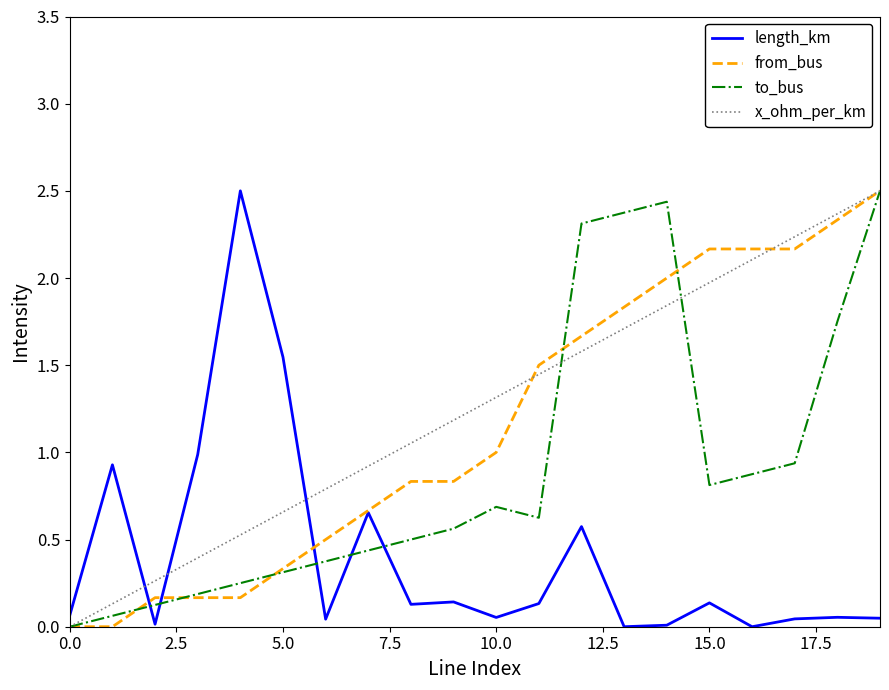

What is the maximum value for to_bus?

2.5